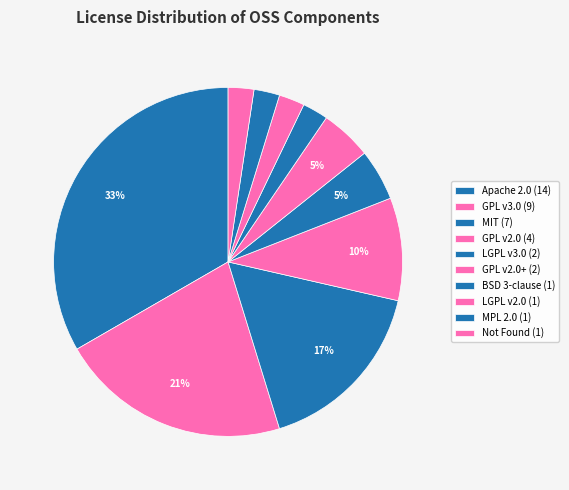

Which slice is the largest?

Apache License 2.0